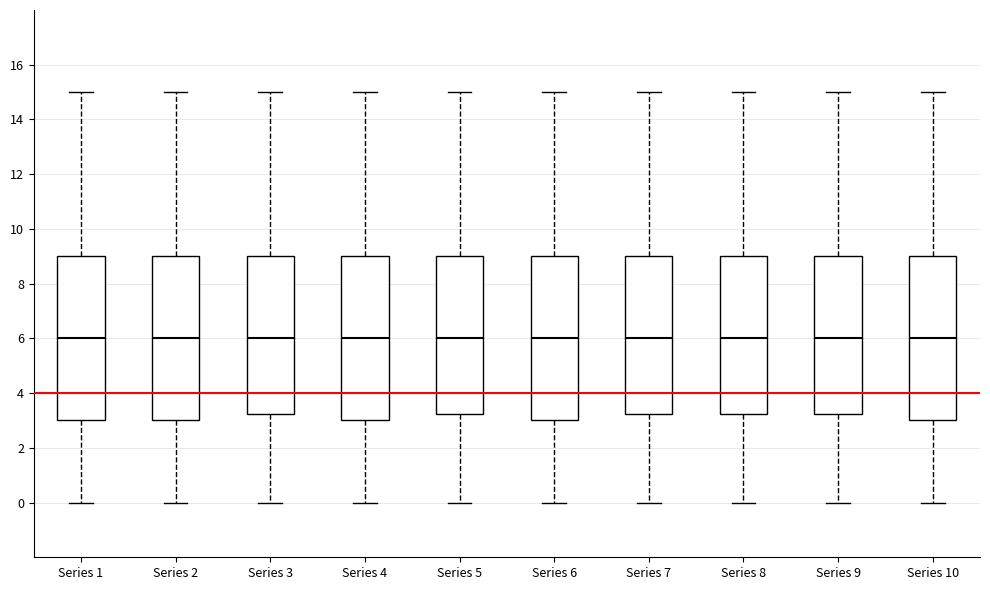

Reading left to right, read every box against the y-axis: the position of its median line, the range the box covers, and the ends of its whiskers. The values are not printed on the chart, so give them approximately, as read against the axis.

Series 1: median 6.0, box 3.0 to 9.0, whiskers 0.0 to 15.0
Series 2: median 6.0, box 3.0 to 9.0, whiskers 0.0 to 15.0
Series 3: median 6.0, box 3.2 to 9.0, whiskers 0.0 to 15.0
Series 4: median 6.0, box 3.0 to 9.0, whiskers 0.0 to 15.0
Series 5: median 6.0, box 3.2 to 9.0, whiskers 0.0 to 15.0
Series 6: median 6.0, box 3.0 to 9.0, whiskers 0.0 to 15.0
Series 7: median 6.0, box 3.2 to 9.0, whiskers 0.0 to 15.0
Series 8: median 6.0, box 3.2 to 9.0, whiskers 0.0 to 15.0
Series 9: median 6.0, box 3.2 to 9.0, whiskers 0.0 to 15.0
Series 10: median 6.0, box 3.0 to 9.0, whiskers 0.0 to 15.0